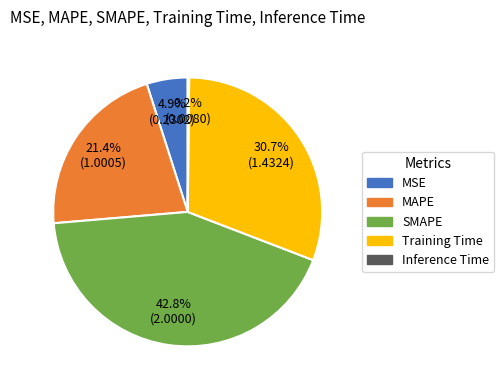

Combined, what portion of the pie is SMAPE and MSE?

47.7%